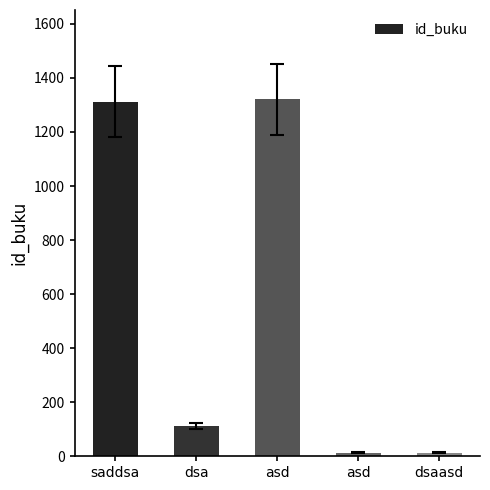

What is the ratio of the value at saddsa to the value at dsa?

11.6